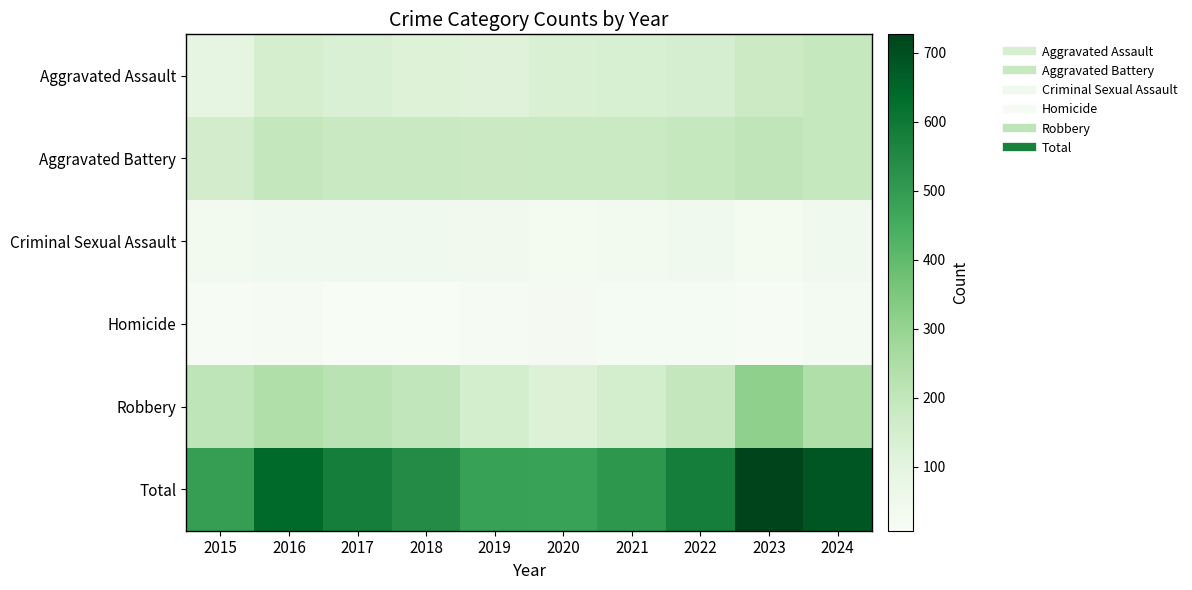

List the series in order of their peak value, lowest first.

Homicide, Criminal Sexual Assault, Aggravated Assault, Aggravated Battery, Robbery, Total